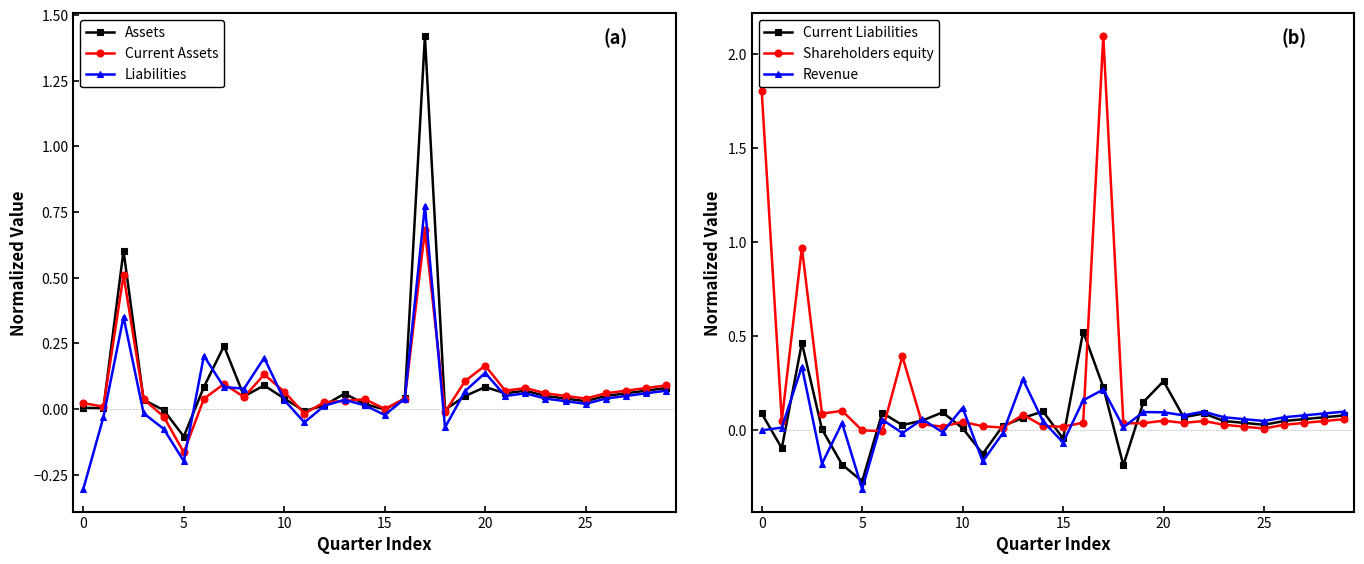

What value does the Current Liabilities series have at 22?

0.1